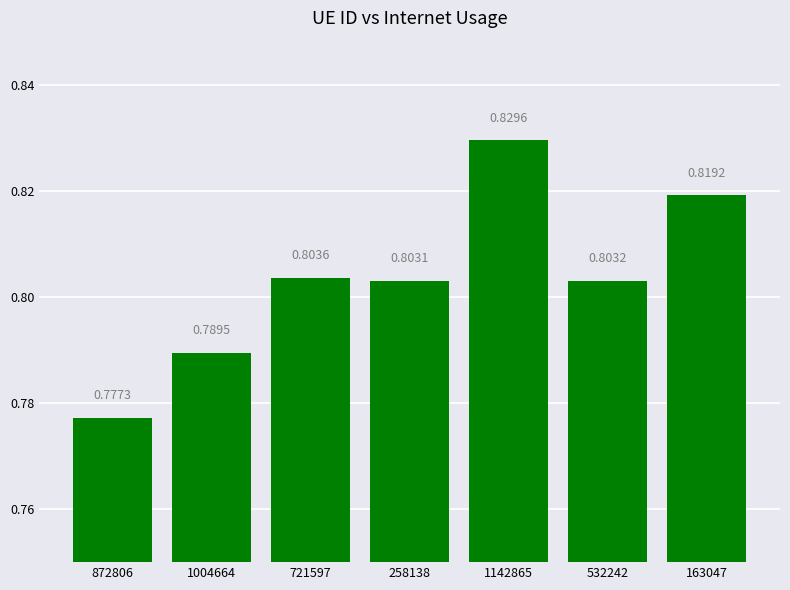

True or false: the data shows 0.8 at 721597.

True